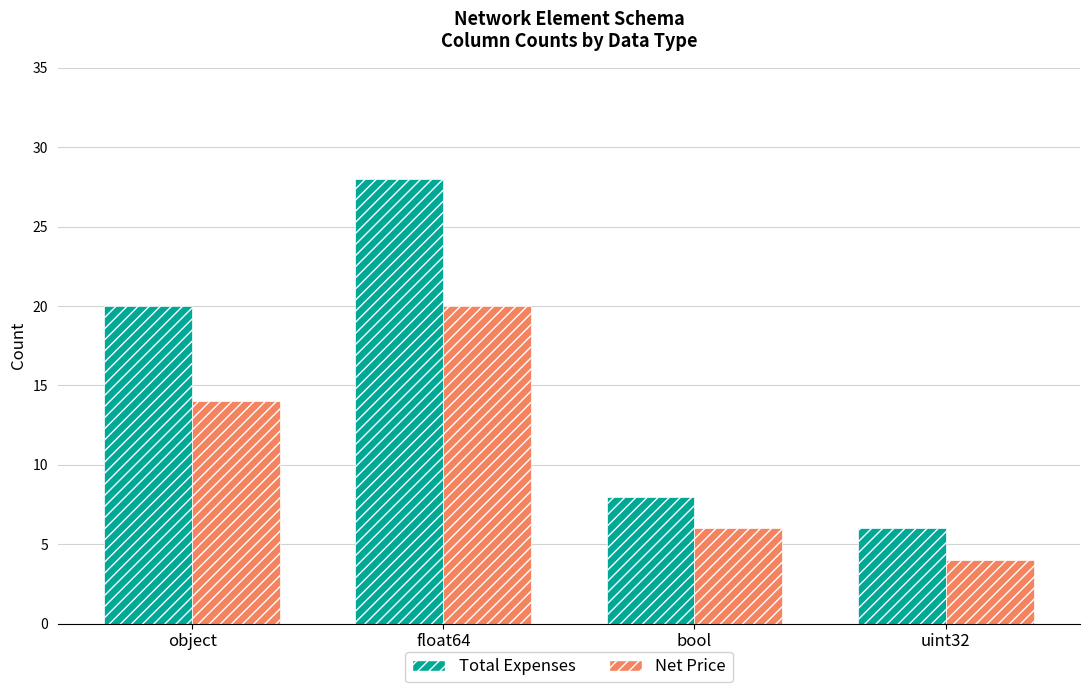

At how many categories does at least one series exceed 12?

2